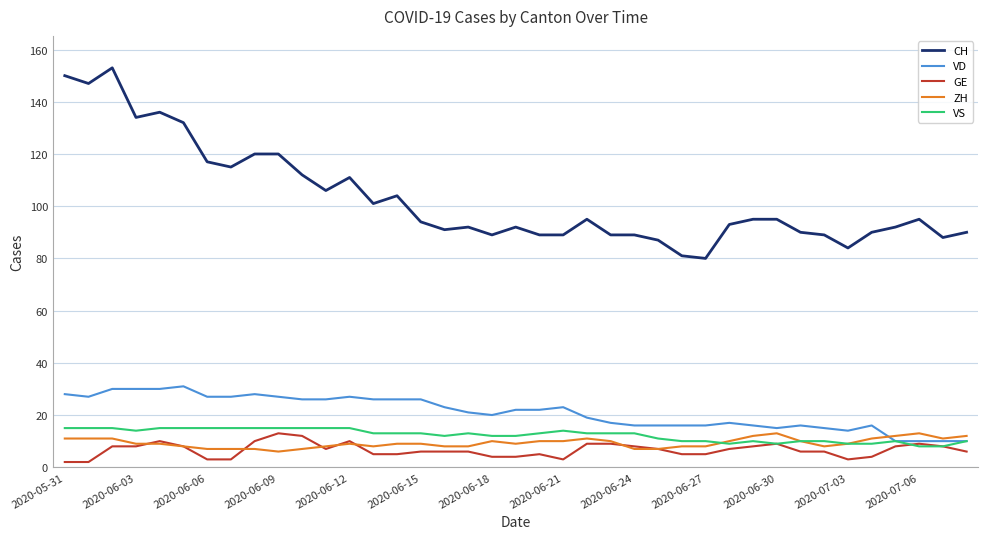

True or false: ZH and VD intersect in this chart.

True